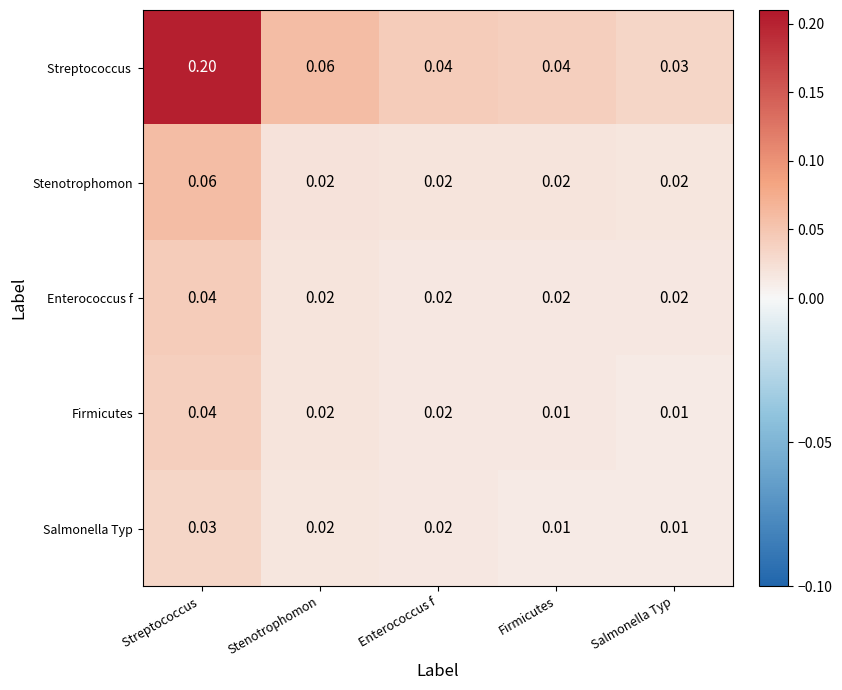

Is the value of Enterococcus f at Stenotrophomon greater than the value of Firmicutes at Salmonella Typ?

Yes